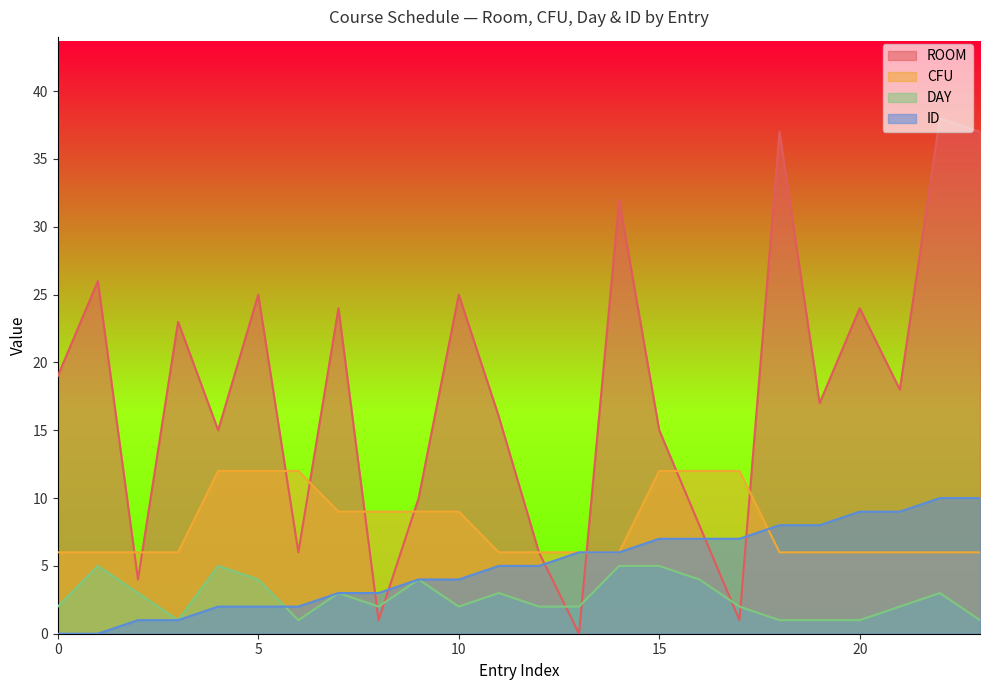

Reading left to right, what are all the values shown in this chart?

ROOM: 0=19	1=26	2=4	3=23	4=15	5=25	6=6	7=24	8=1	9=10	10=25	11=16	12=6	13=0	14=32	15=15	16=8	17=1	18=37	19=17	20=24	21=18	22=38	23=37
CFU: 0=6	1=6	2=6	3=6	4=12	5=12	6=12	7=9	8=9	9=9	10=9	11=6	12=6	13=6	14=6	15=12	16=12	17=12	18=6	19=6	20=6	21=6	22=6	23=6
DAY: 0=2	1=5	2=3	3=1	4=5	5=4	6=1	7=3	8=2	9=4	10=2	11=3	12=2	13=2	14=5	15=5	16=4	17=2	18=1	19=1	20=1	21=2	22=3	23=1
ID: 0=0	1=0	2=1	3=1	4=2	5=2	6=2	7=3	8=3	9=4	10=4	11=5	12=5	13=6	14=6	15=7	16=7	17=7	18=8	19=8	20=9	21=9	22=10	23=10